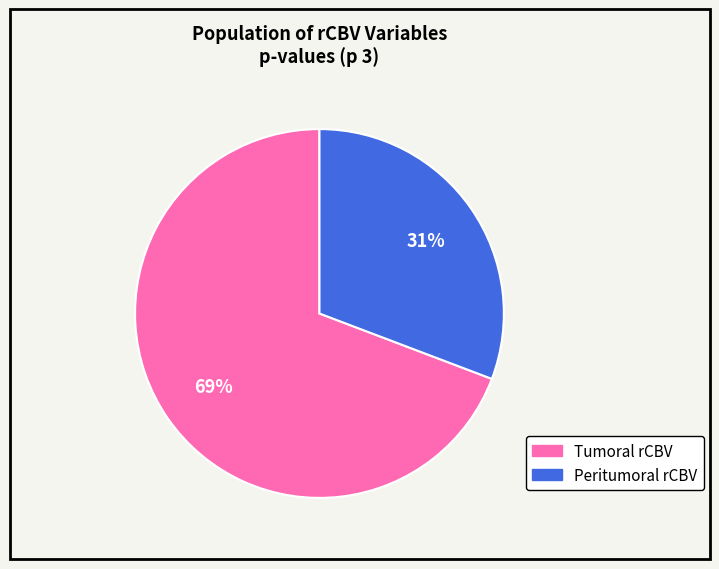

What percentage is the Tumoral rCBV slice, to the nearest percent?

69%